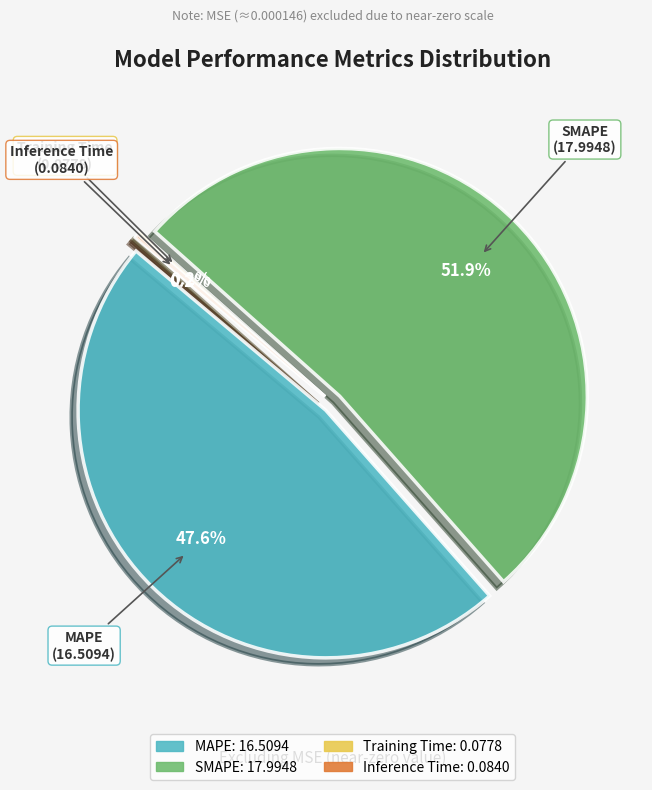

Which slice represents more than half of the pie?

SMAPE